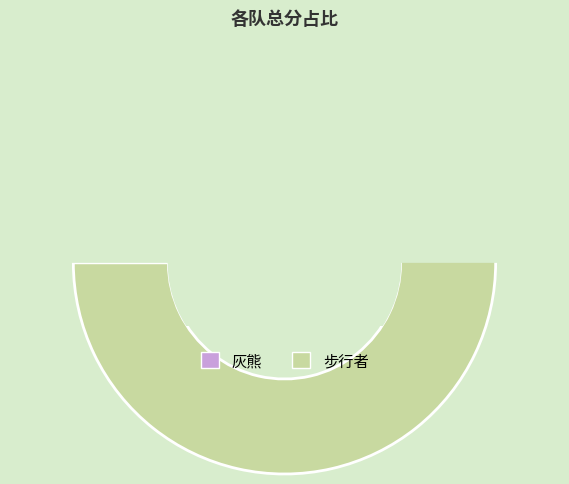

Approximately how many times larger is the value at 灰熊 compared to 步行者?

0.7